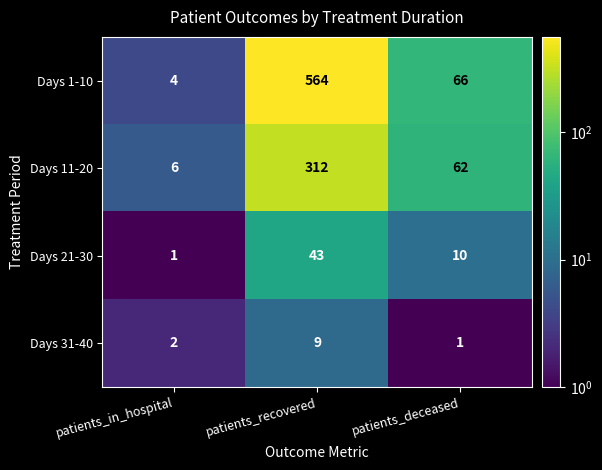

Reading left to right, list all the values displayed in this chart.

Days 1-10: patients_in_hospital=4	patients_recovered=564	patients_deceased=66
Days 11-20: patients_in_hospital=6	patients_recovered=312	patients_deceased=62
Days 21-30: patients_in_hospital=1	patients_recovered=43	patients_deceased=10
Days 31-40: patients_in_hospital=2	patients_recovered=9	patients_deceased=1